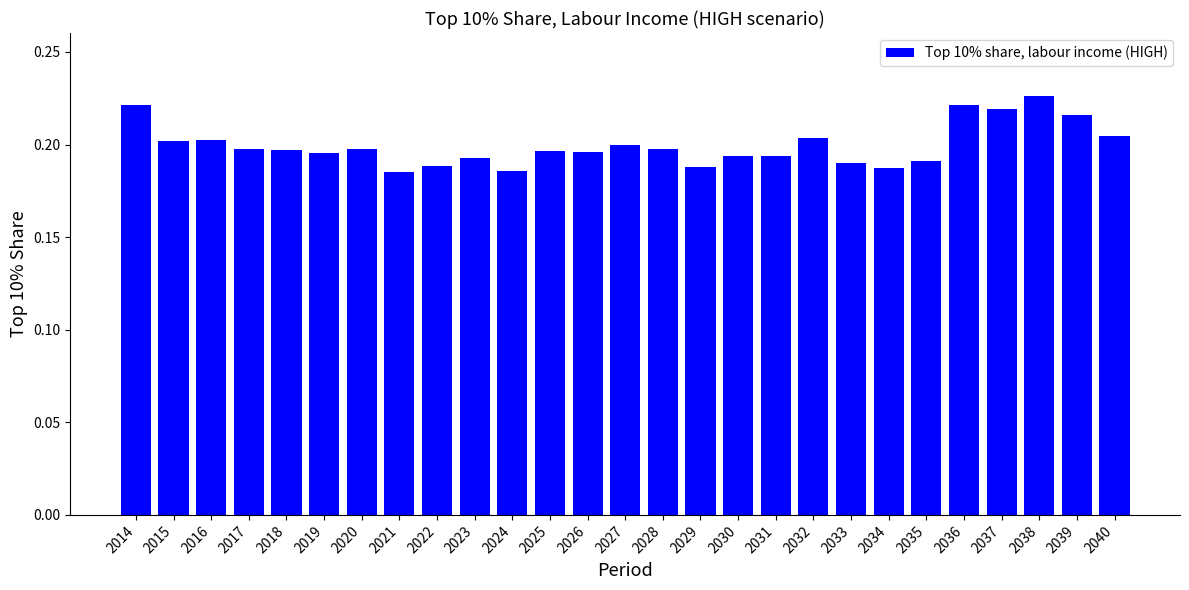

Is it true that the value at 2037 is 0.4?

False